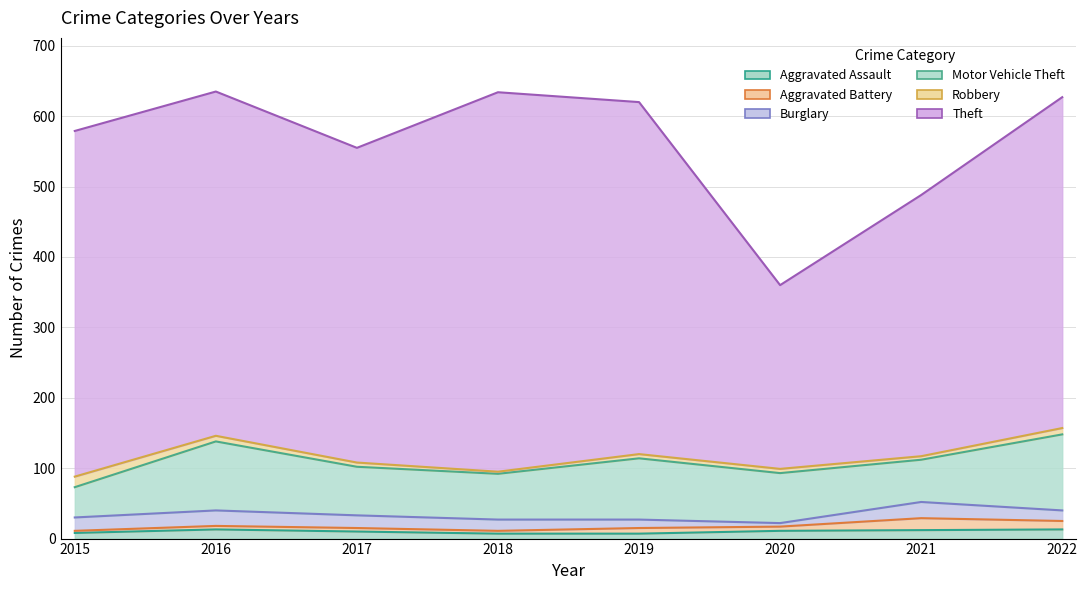

How many lines are shown in the chart?

6